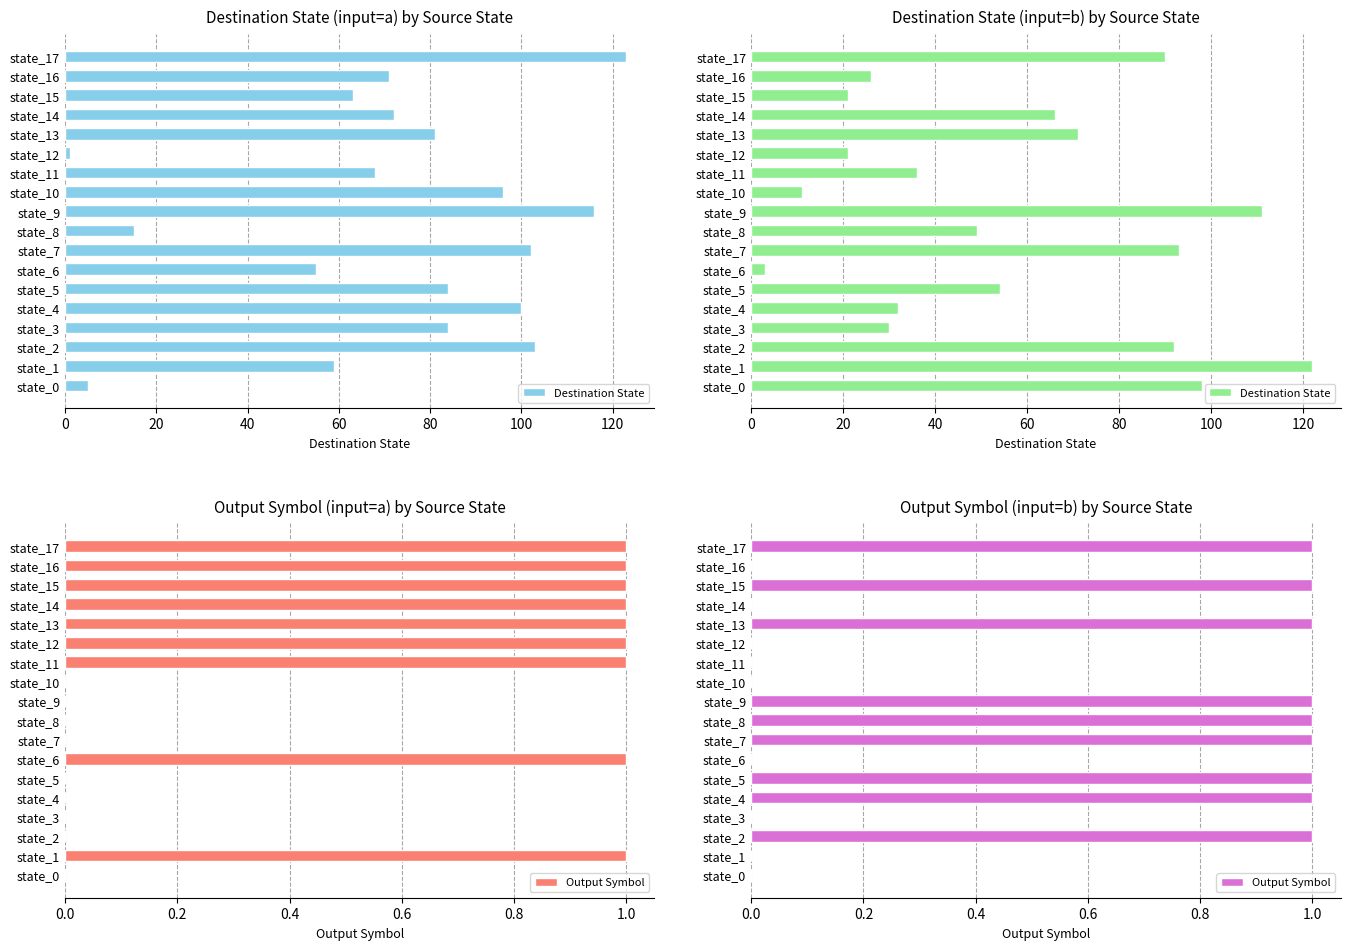

The value of Output Symbol at 100 is 1. True or false?

False